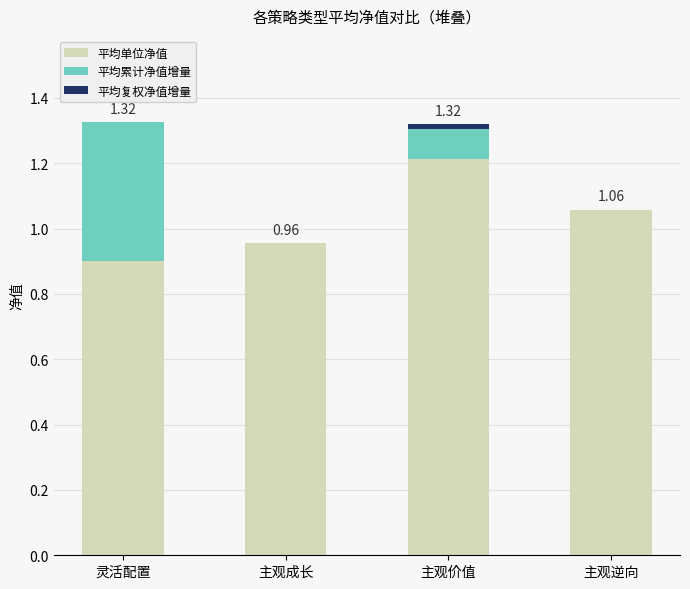

What is the sum of all 平均单位净值 values?

4.1